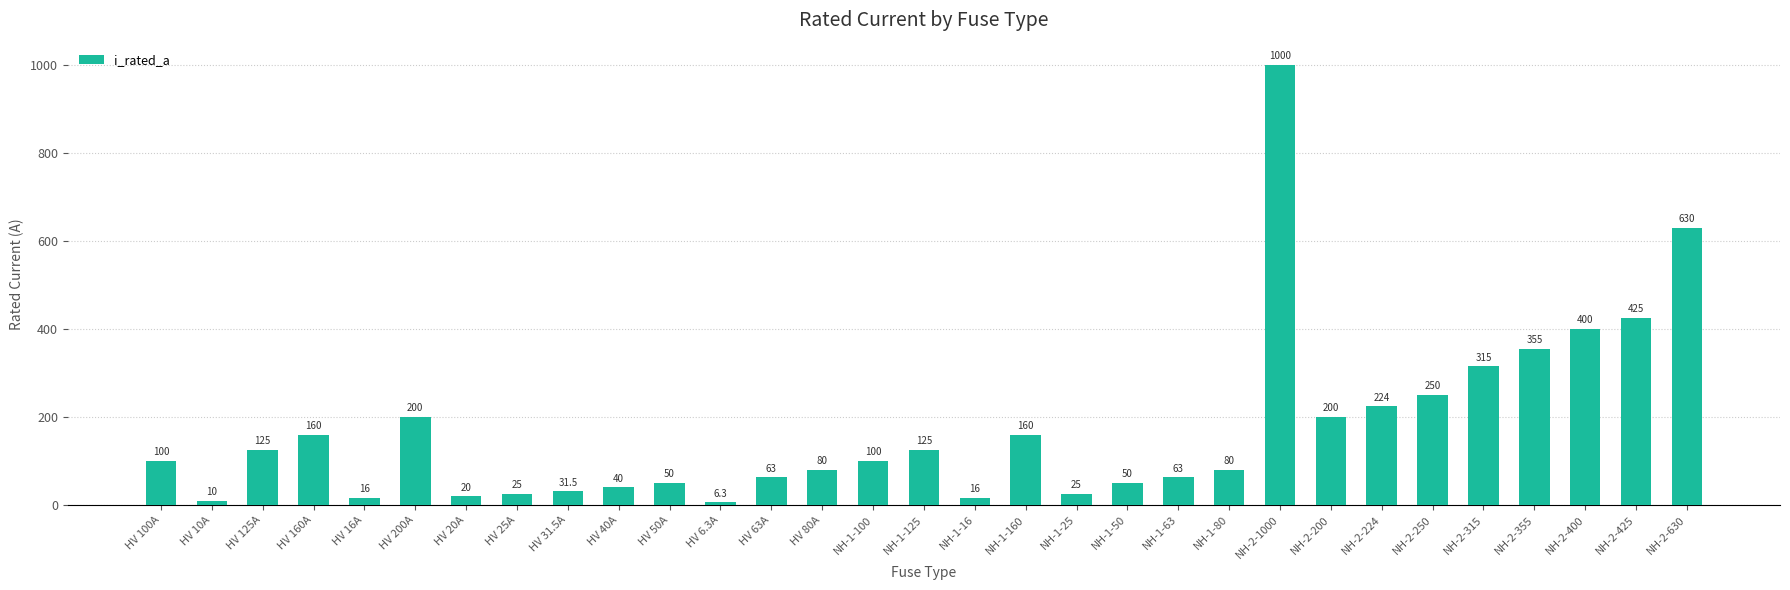

Where is the data nearest to the value 503?

NH-2-425